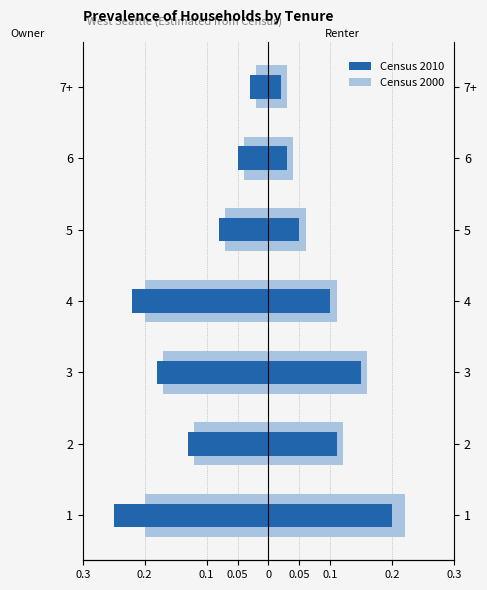

Does the chart contain any negative values?

Yes